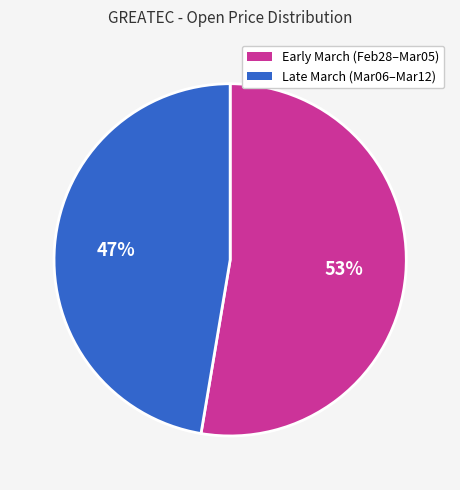

Do Early March (Feb28–Mar05) and Late March (Mar06–Mar12) together represent more than half of the pie?

Yes